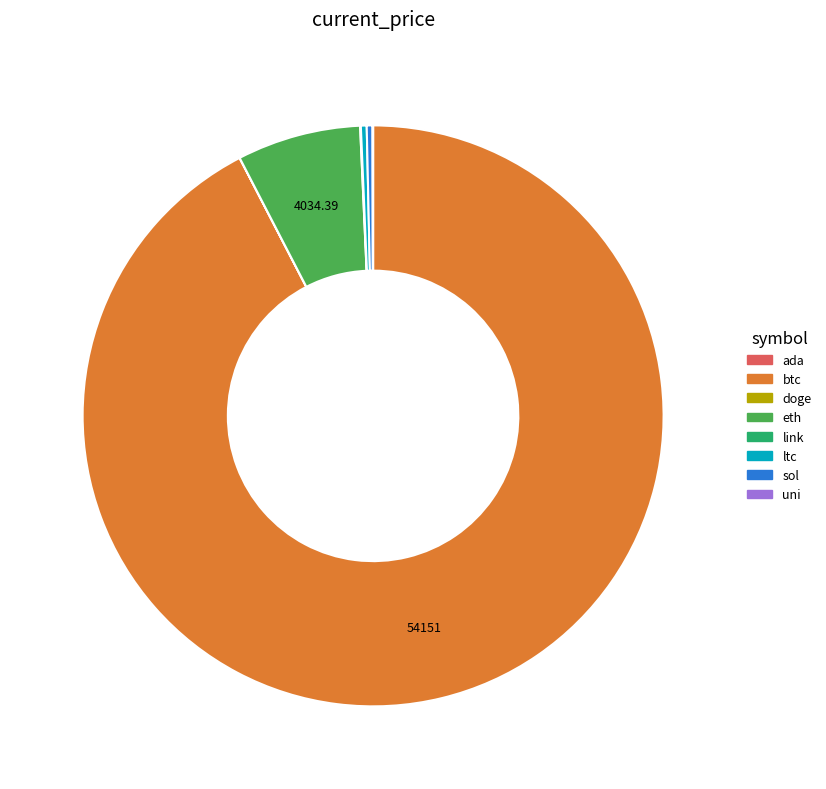

What is the largest slice in the pie chart?

btc